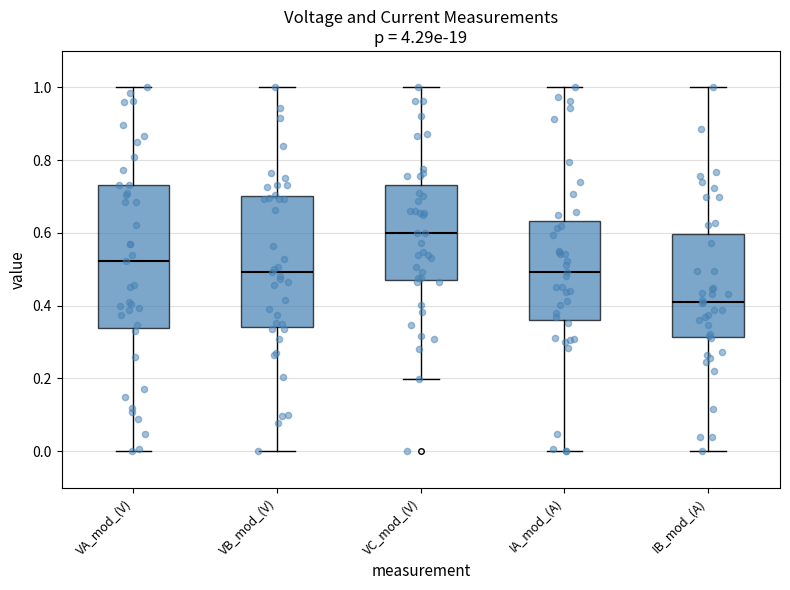

Which box has the highest median line?

VC_mod_(V)